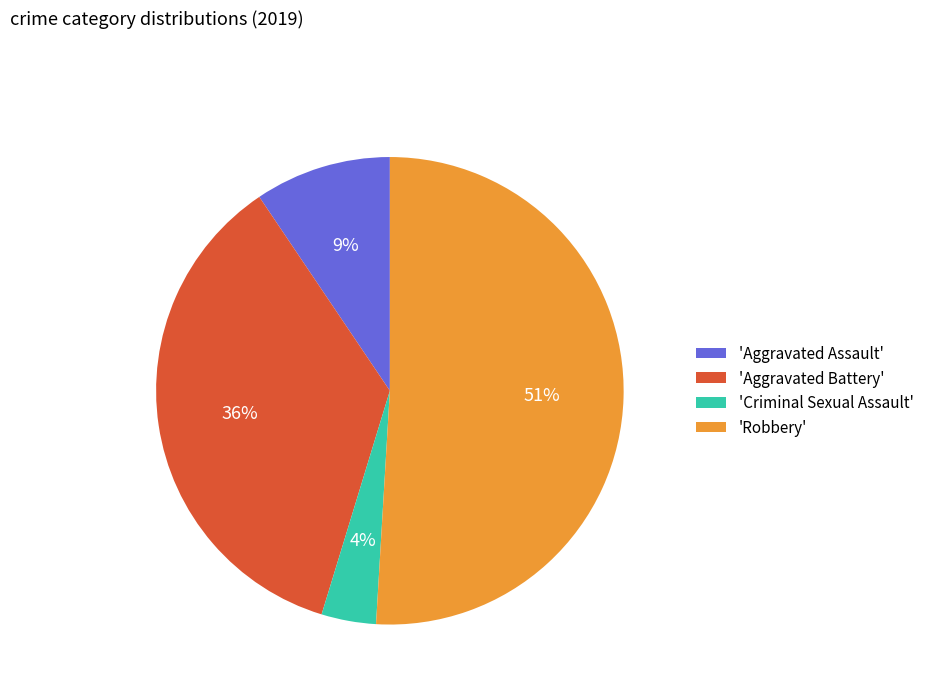

What is the majority slice?

'Robbery'